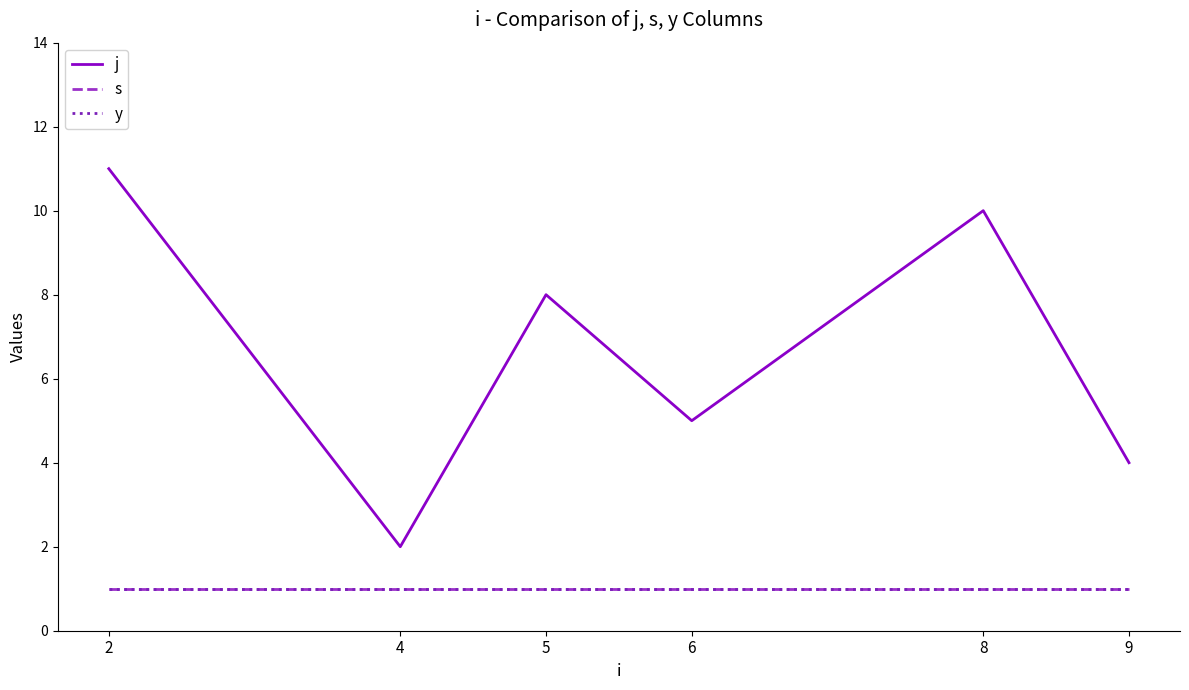

Does the chart have visible grid lines?

No